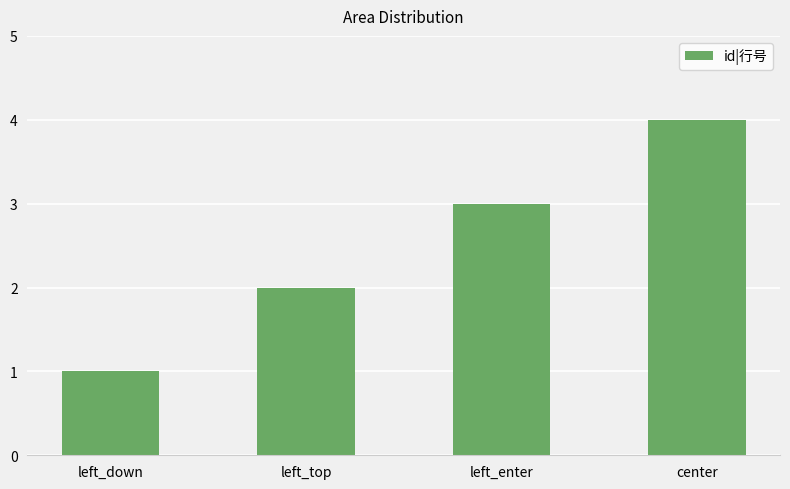

What is the smallest value displayed?

1